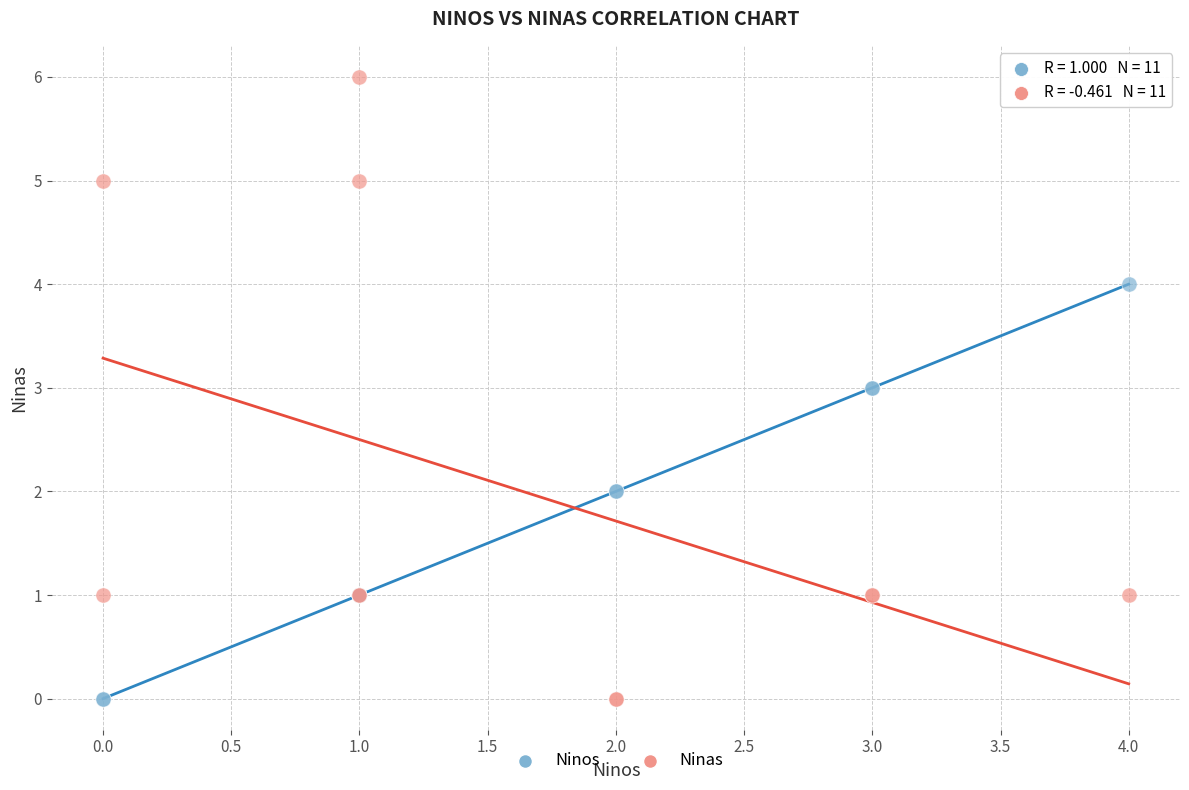

Which series reaches the maximum Y coordinate?

Ninas